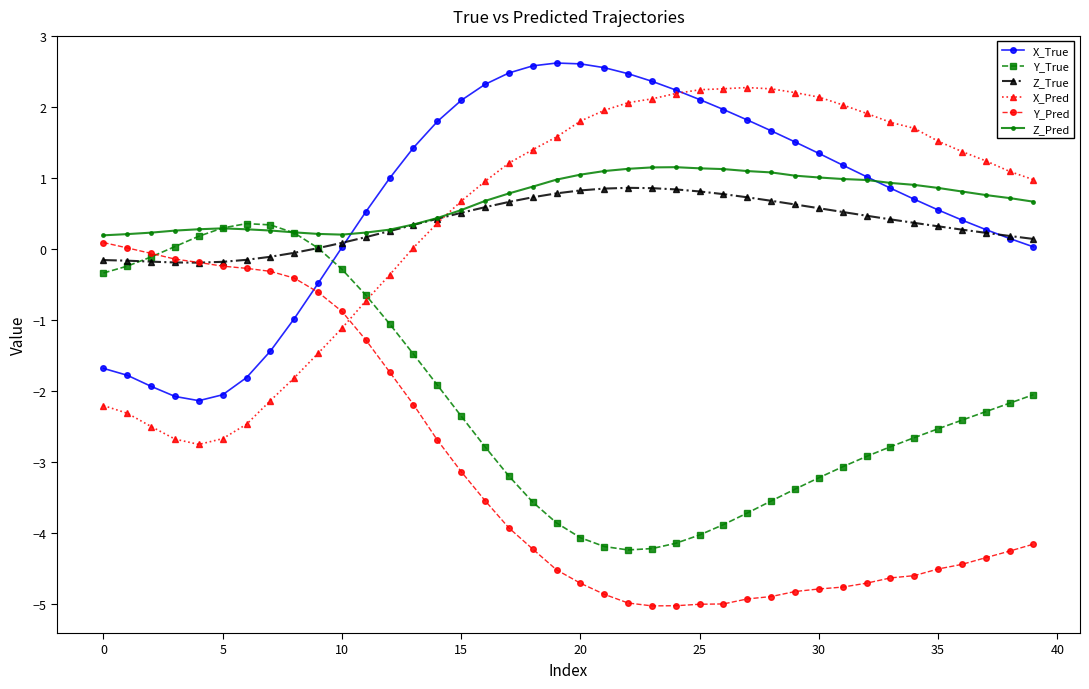

What is the value of the X_Pred point at the 2nd from the left?

-2.3